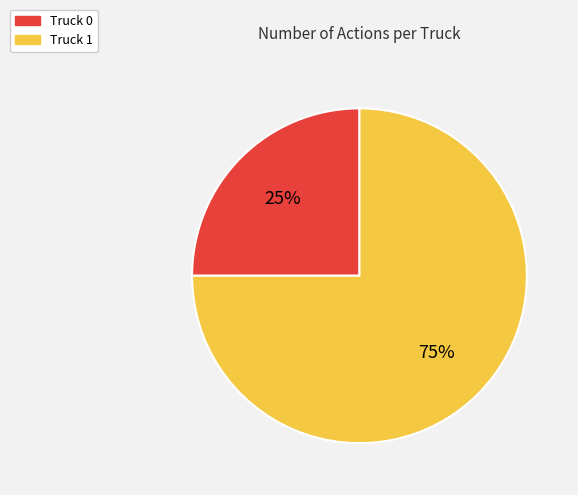

True or false: Truck 1 accounts for 61% of the total.

False